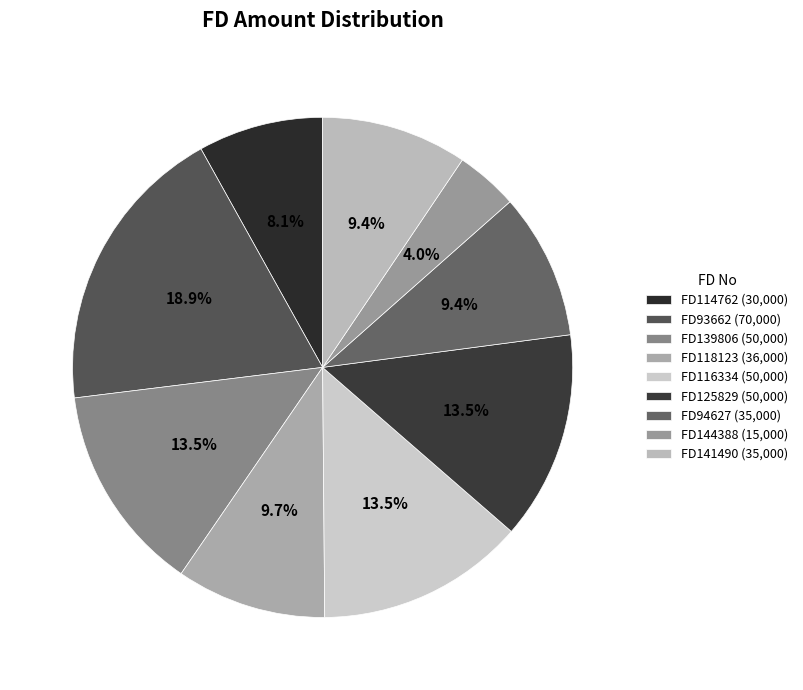

Does any single category account for the majority?

No